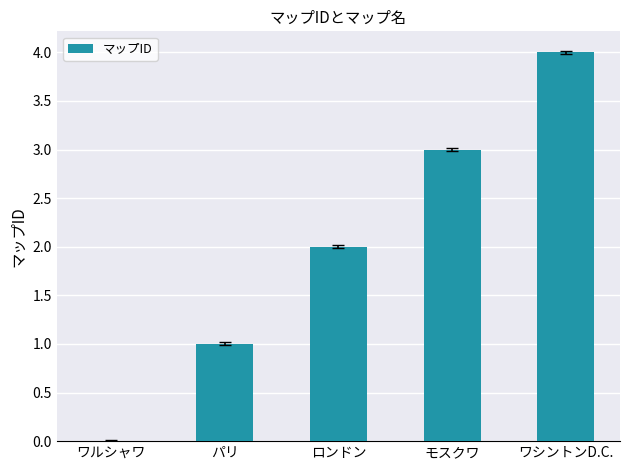

Is it true that the value at パリ is 1?

True